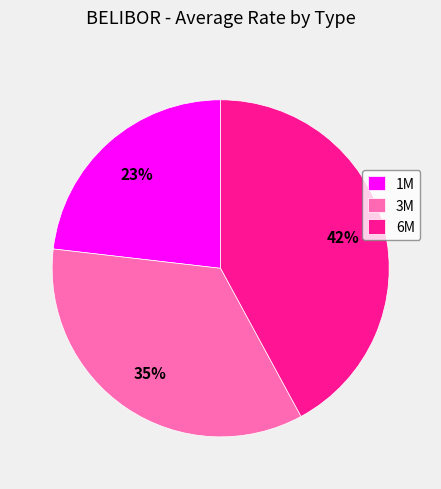

The 1M slice represents 32% of the pie. True or false?

False